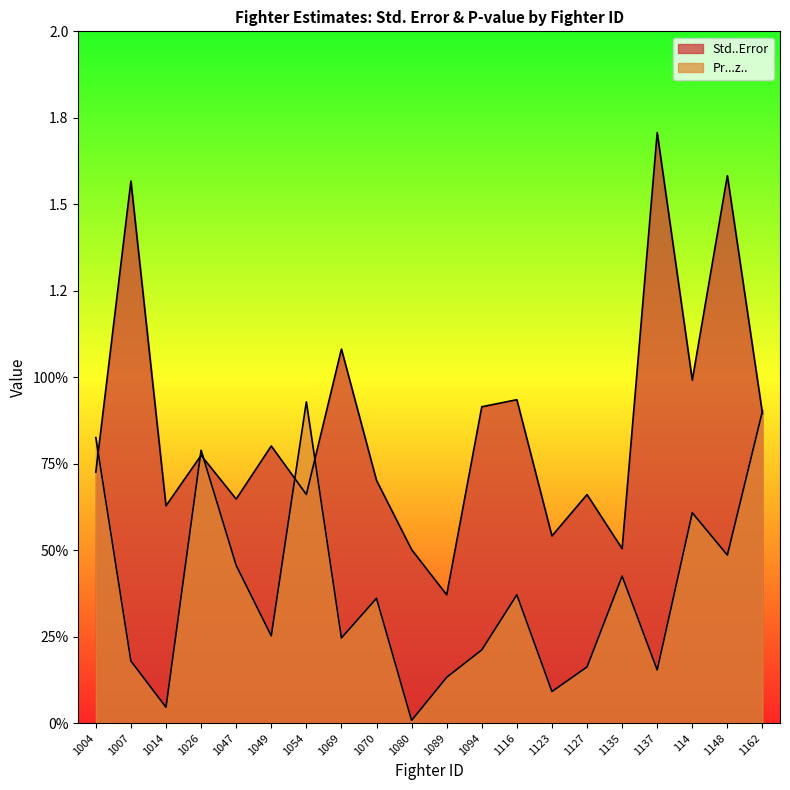

Where is Pr...z.. nearest to the value 0?

1080